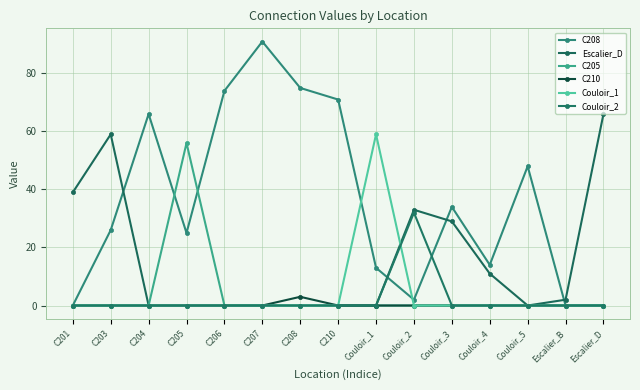

What is the difference between the Escalier_D values at Escalier_D and C208?

66